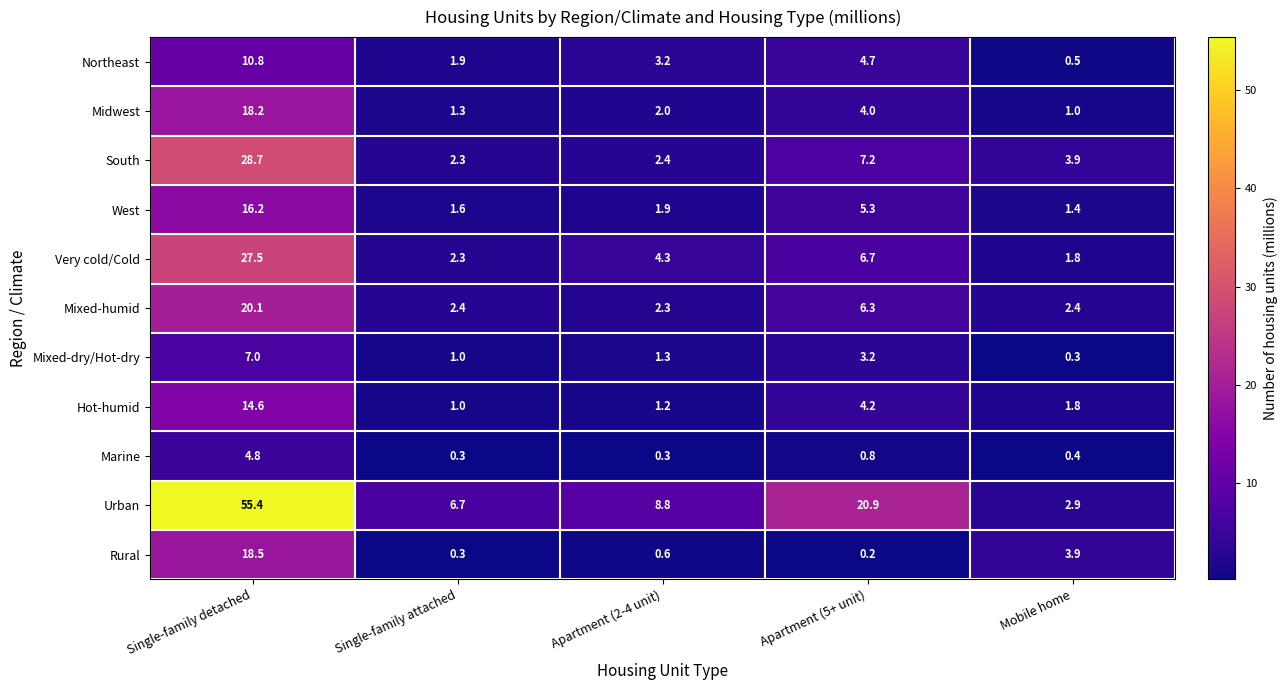

What is the sum of the Marine values at Apartment (2-4 unit) and Apartment (5+ unit)?

1.1